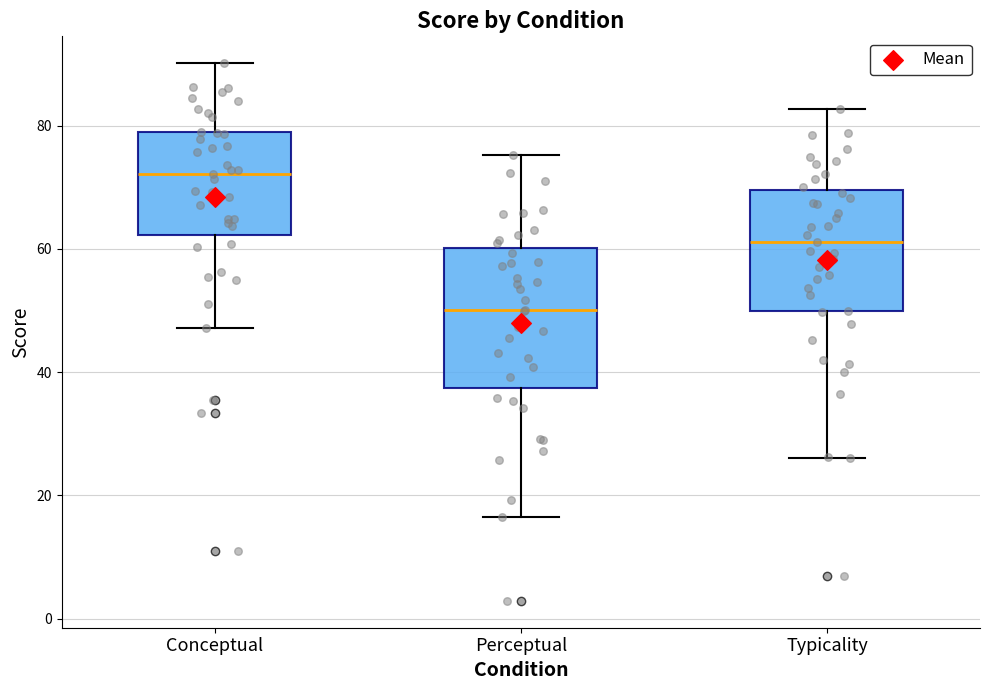

Reading left to right, transcribe this box plot: for each box, give where its median line is, the range the box spans, and where its two whiskers end, as read against the y-axis. The values are not printed on the chart, so give them approximately, as read against the axis.

Conceptual: median 72, box 62 to 78, whiskers 48 to 90
Perceptual: median 50, box 38 to 60, whiskers 16 to 76
Typicality: median 62, box 50 to 70, whiskers 26 to 82